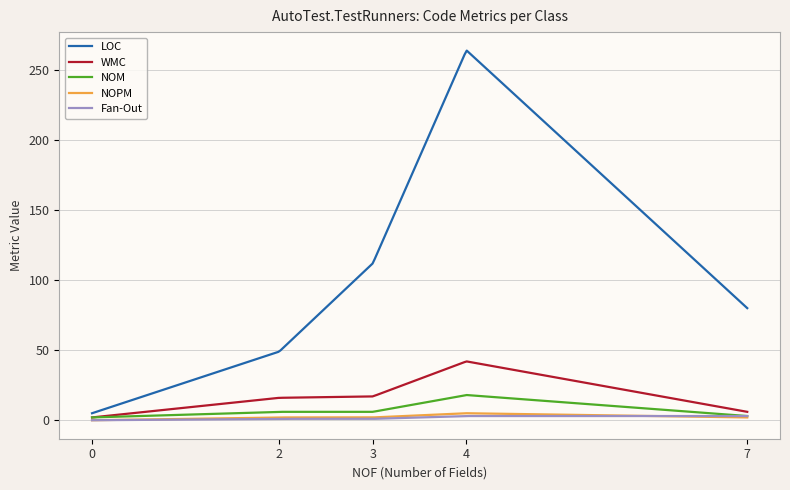

Is this an area chart (filled region under the line)?

No